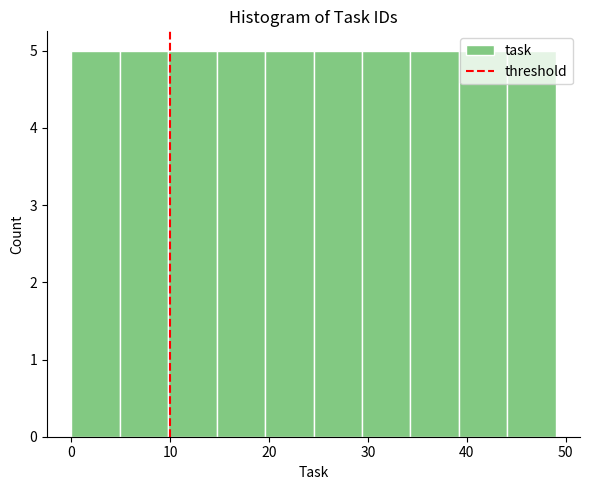

How tall is the bar that spans 39.2 to 44.1 on the x-axis? Neither the bar edges nor the heights are printed on the chart, so give them approximately, as read against the axes.

5